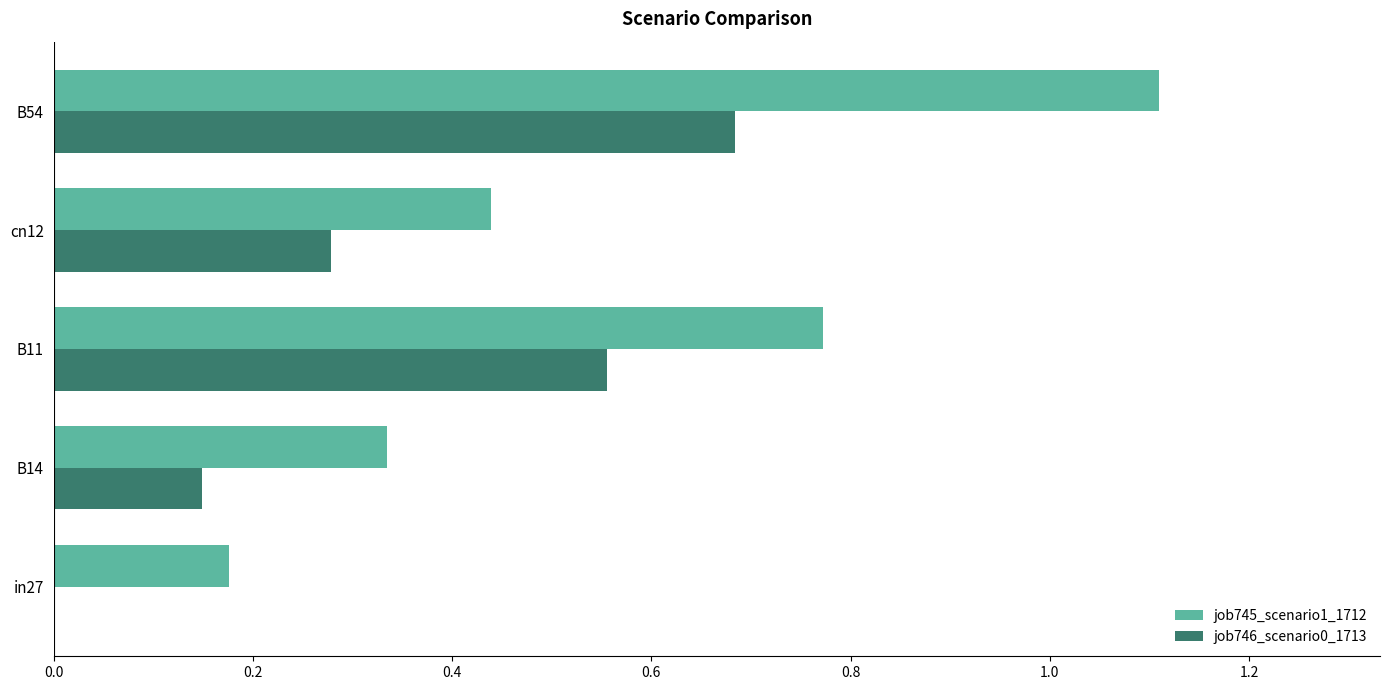

True or false: job745_scenario1_1712 has a value of 1.1 at B54.

True